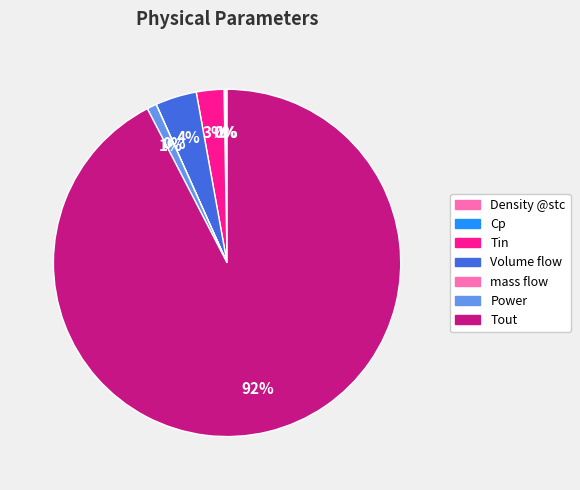

How many slices are in this pie chart?

7